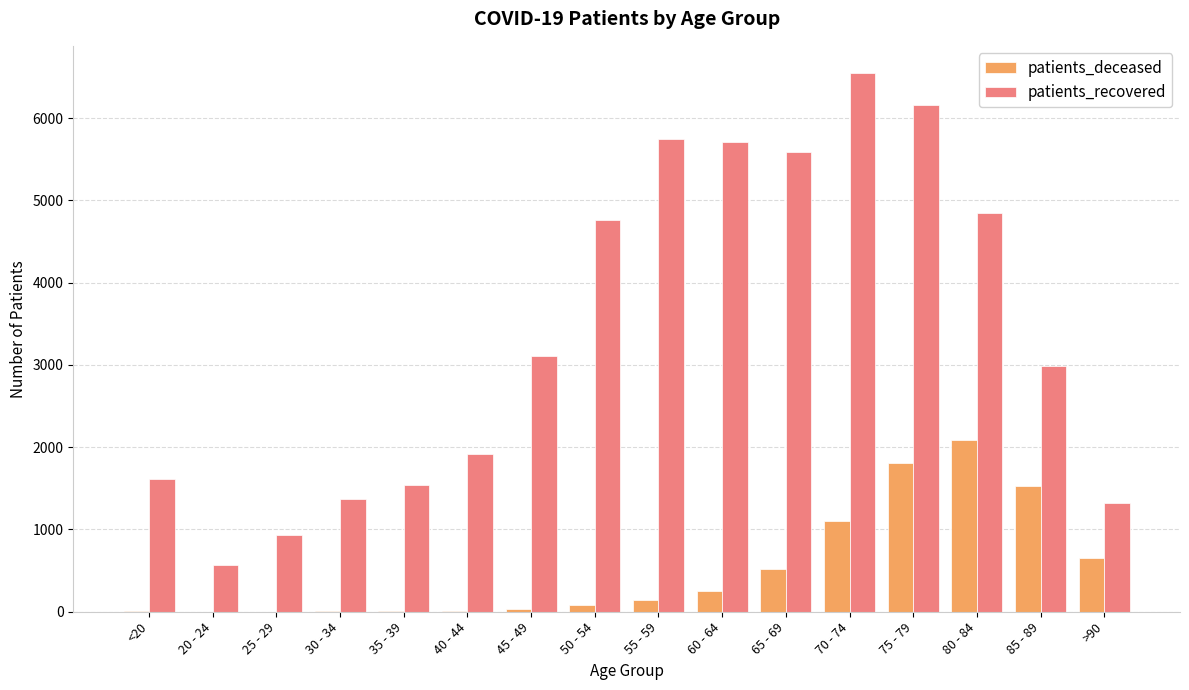

Which series changed the most between 50 - 54 and 65 - 69?

patients_recovered